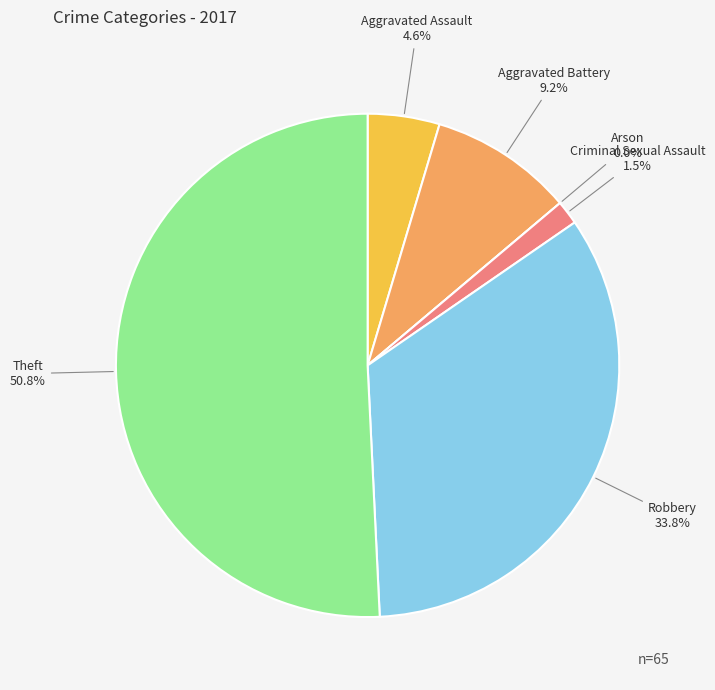

Is it true that Robbery is 47% of the pie?

False